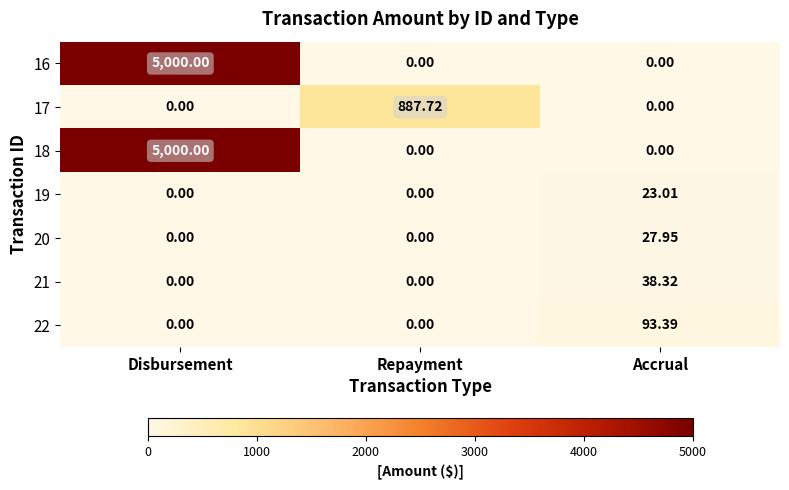

At which label does 19 reach its peak?

Accrual